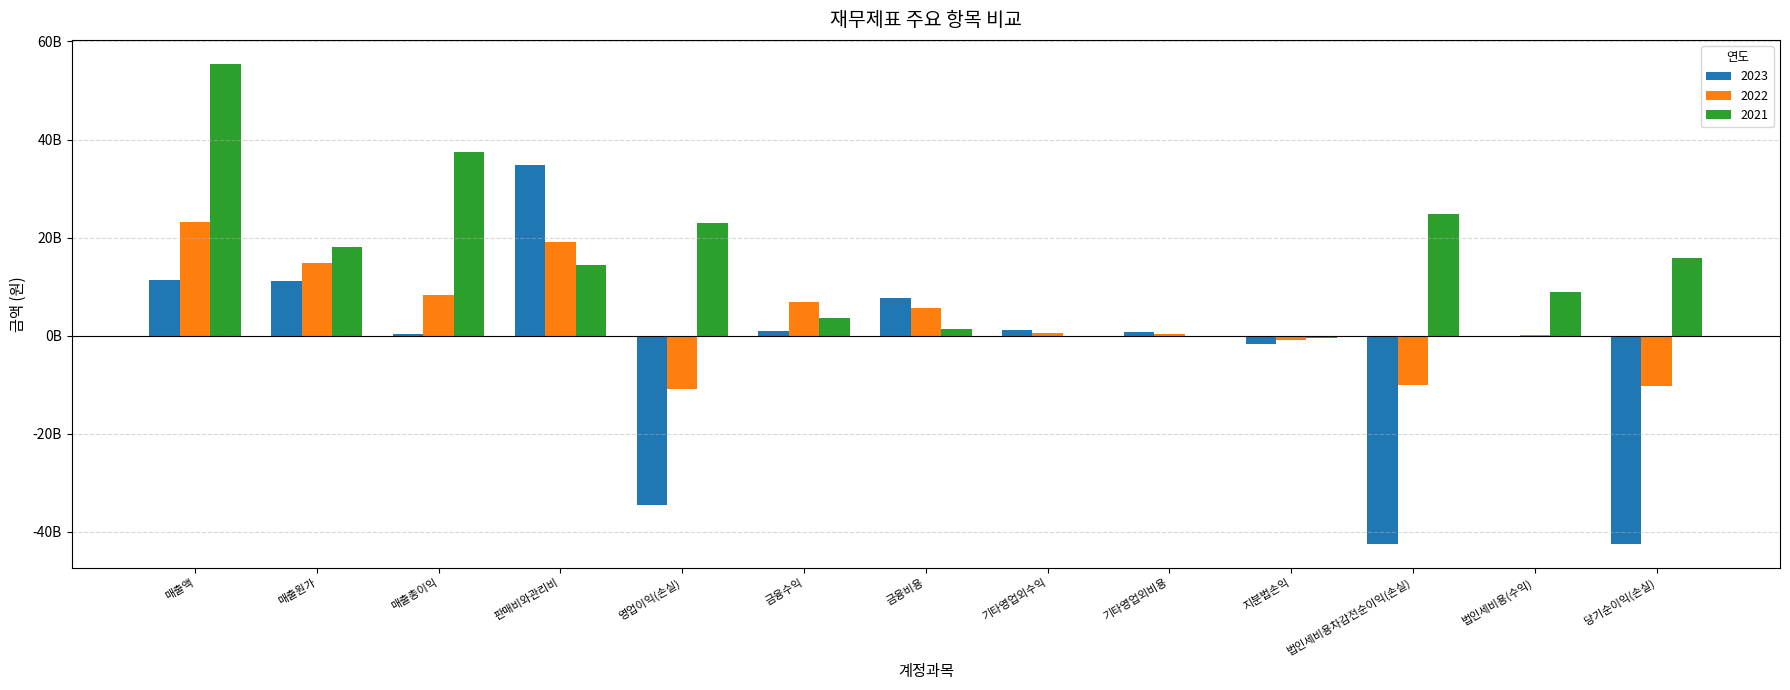

At 금융비용, list the series in order from smallest to largest.

2021, 2022, 2023